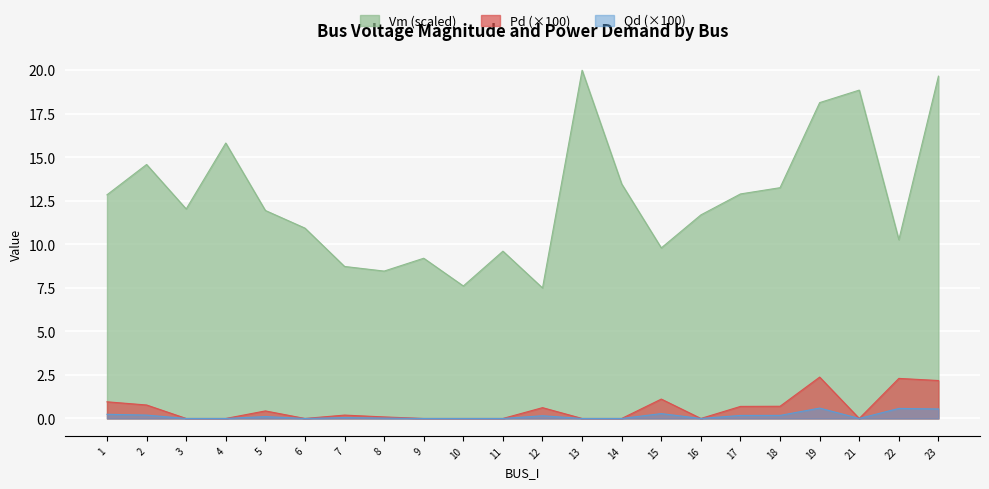

How many lines are shown in the chart?

3